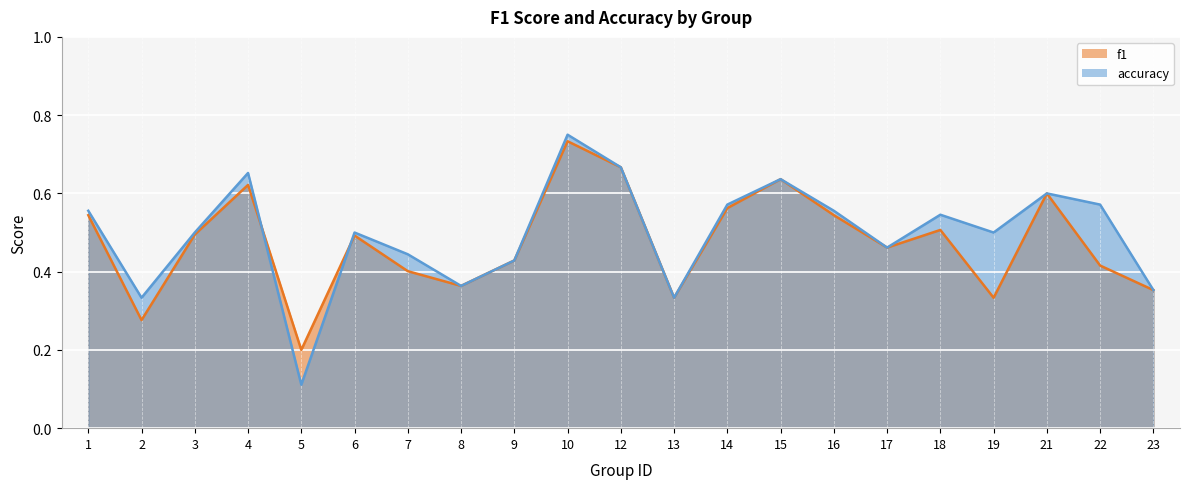

Which series has the largest total across all categories?

accuracy